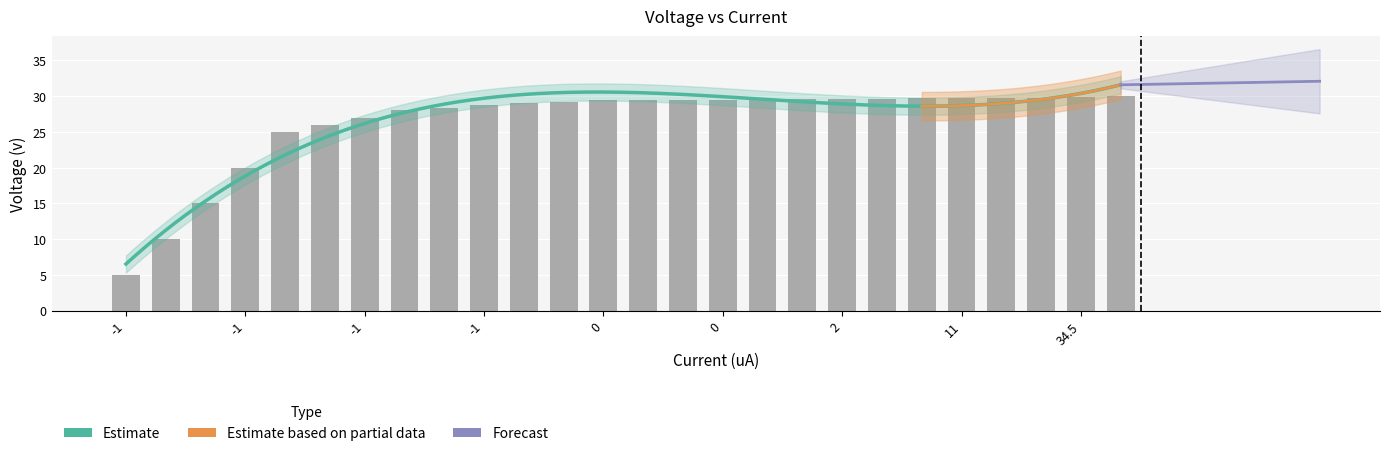

What is the change in value from -1 to 16?

+1.8